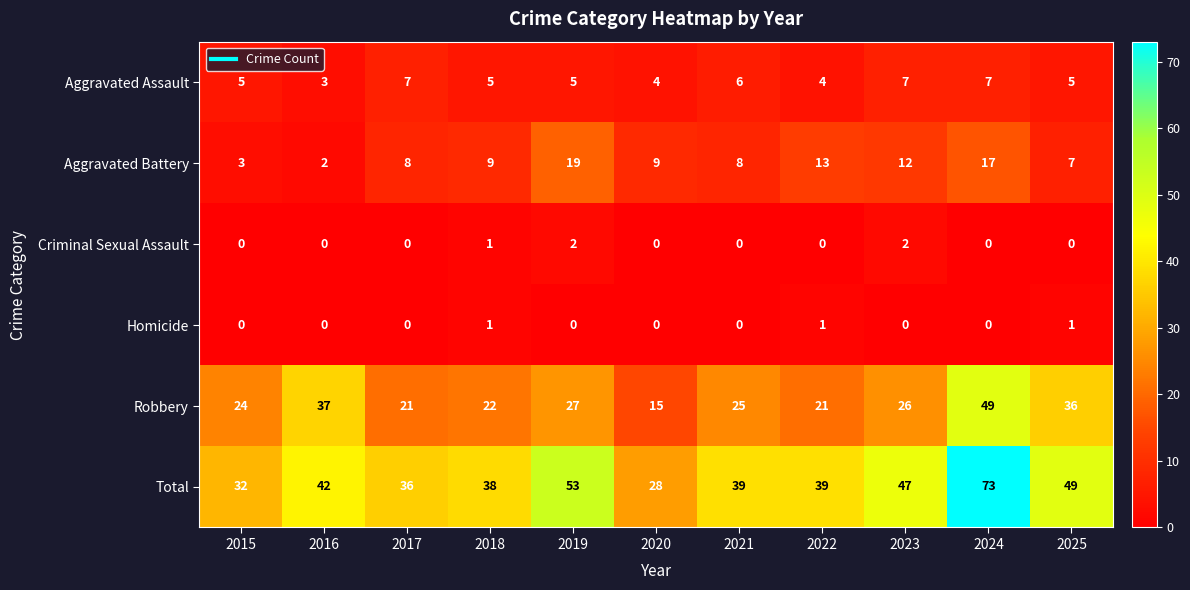

The Homicide series shows 0 at 2017. True or false?

True